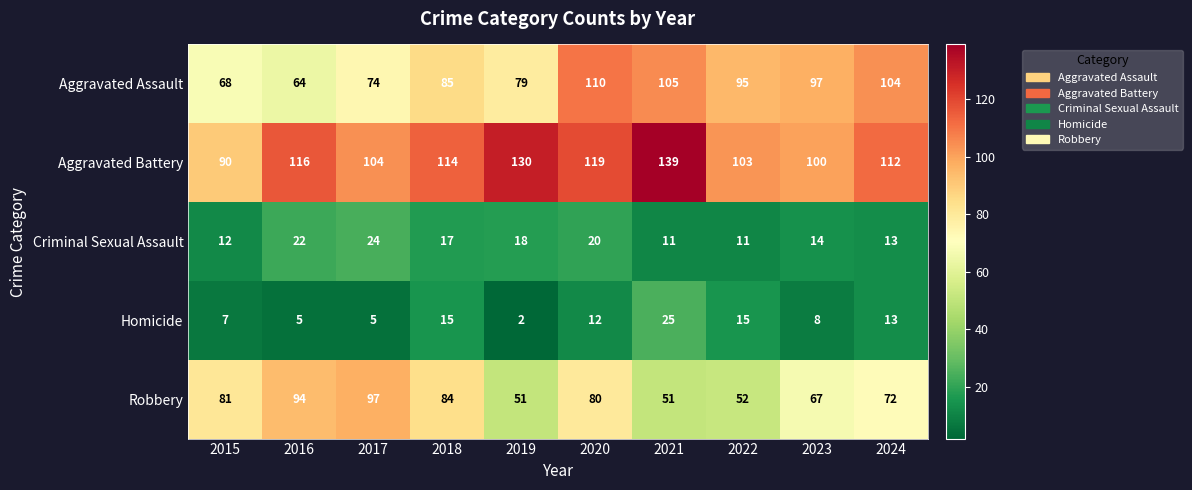

At which category is the sum across all series the highest?

2020